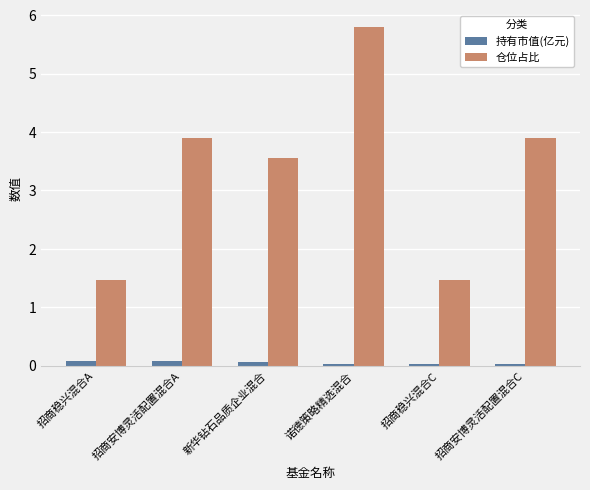

Is it true that 持有市值(亿元) equals 0.0 at 招商安博灵活配置混合C?

True